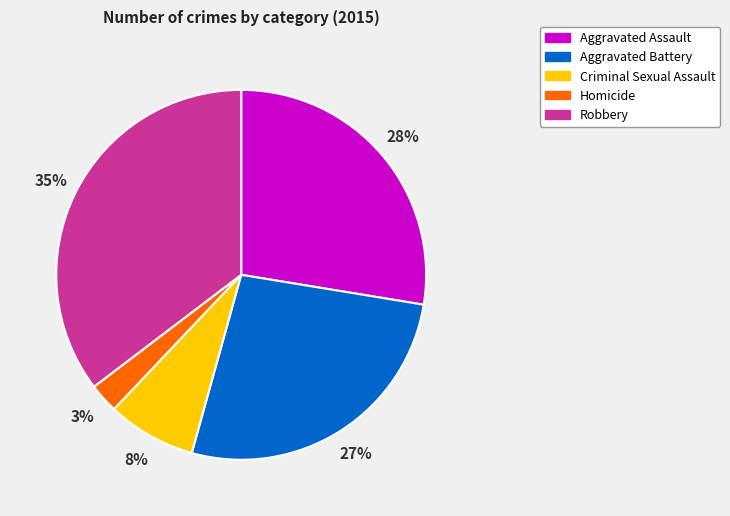

To the nearest percent, what is the average slice percentage?

20%